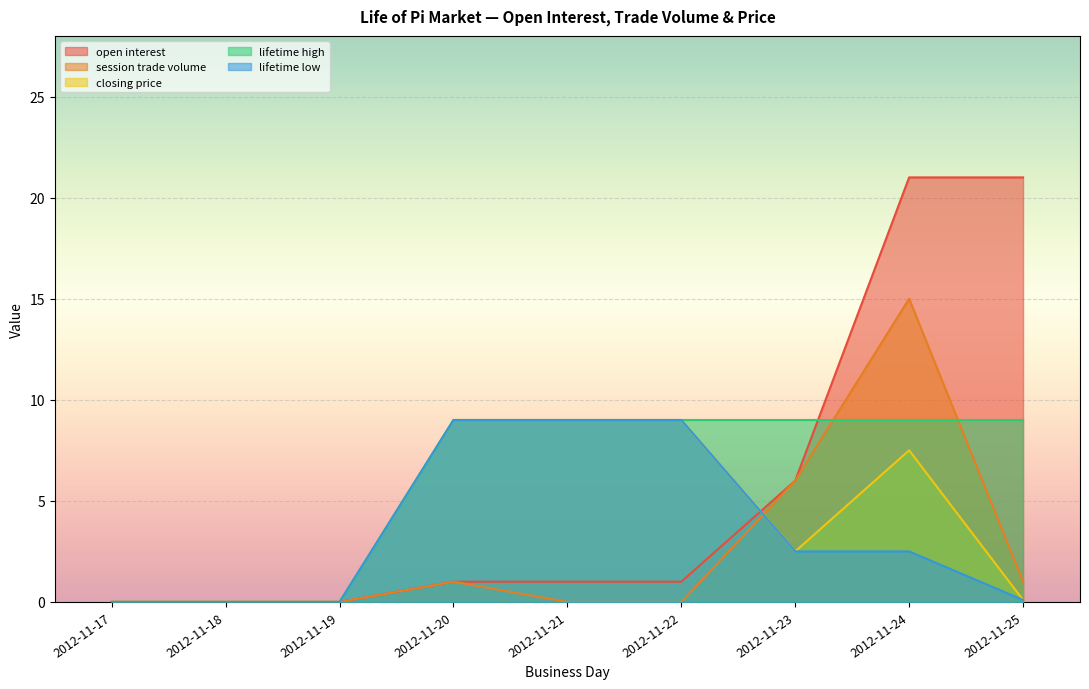

What is the difference between the second highest and second lowest values in the lifetime low series?

9.0